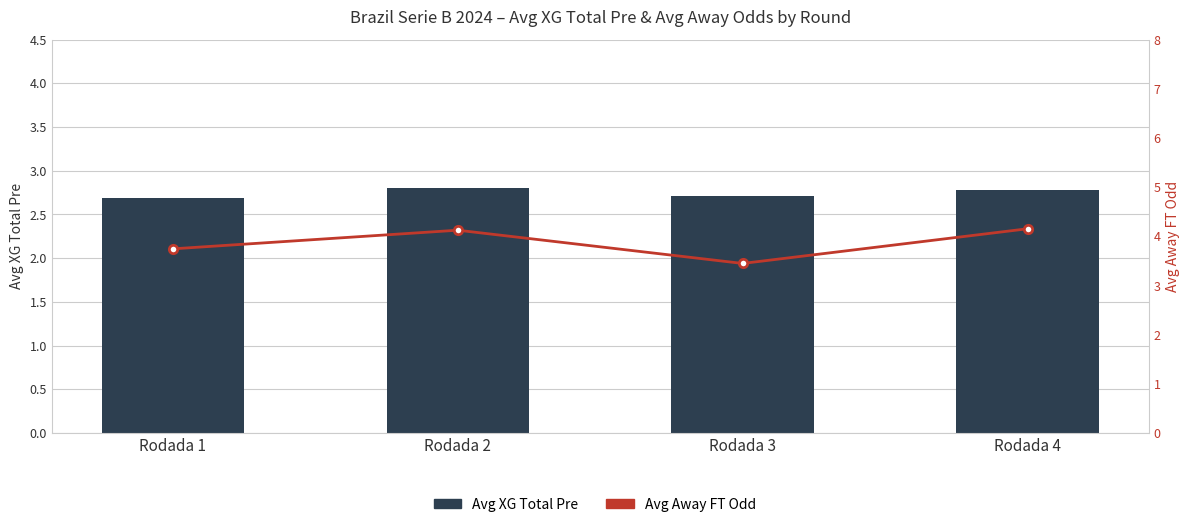

Rank the series by their average value, from highest to lowest.

Avg Away FT Odd, Avg XG Total Pre